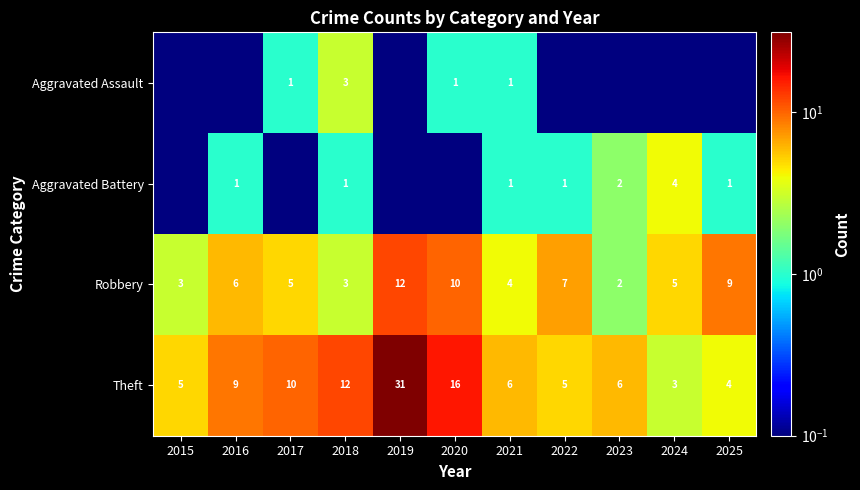

True or false: Theft has a value of 9.1 at 2023.

False